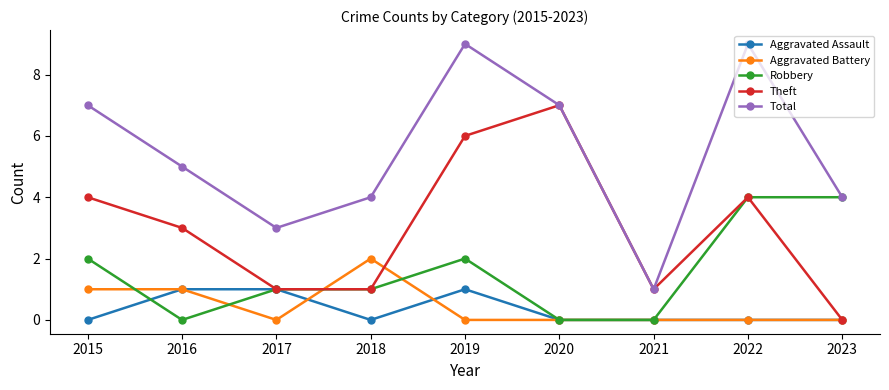

What are all the series names shown in the legend?

Aggravated Assault, Aggravated Battery, Robbery, Theft, Total